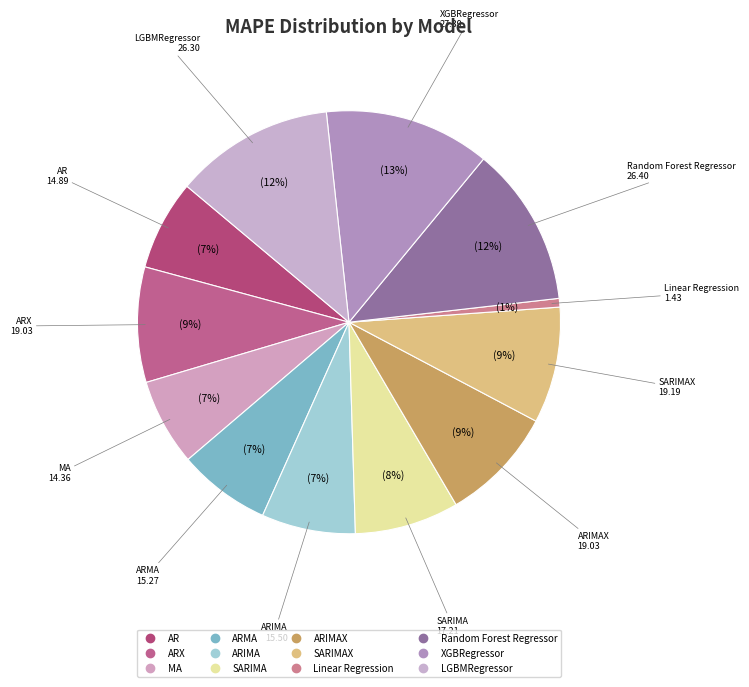

How many slices are in this pie chart?

12